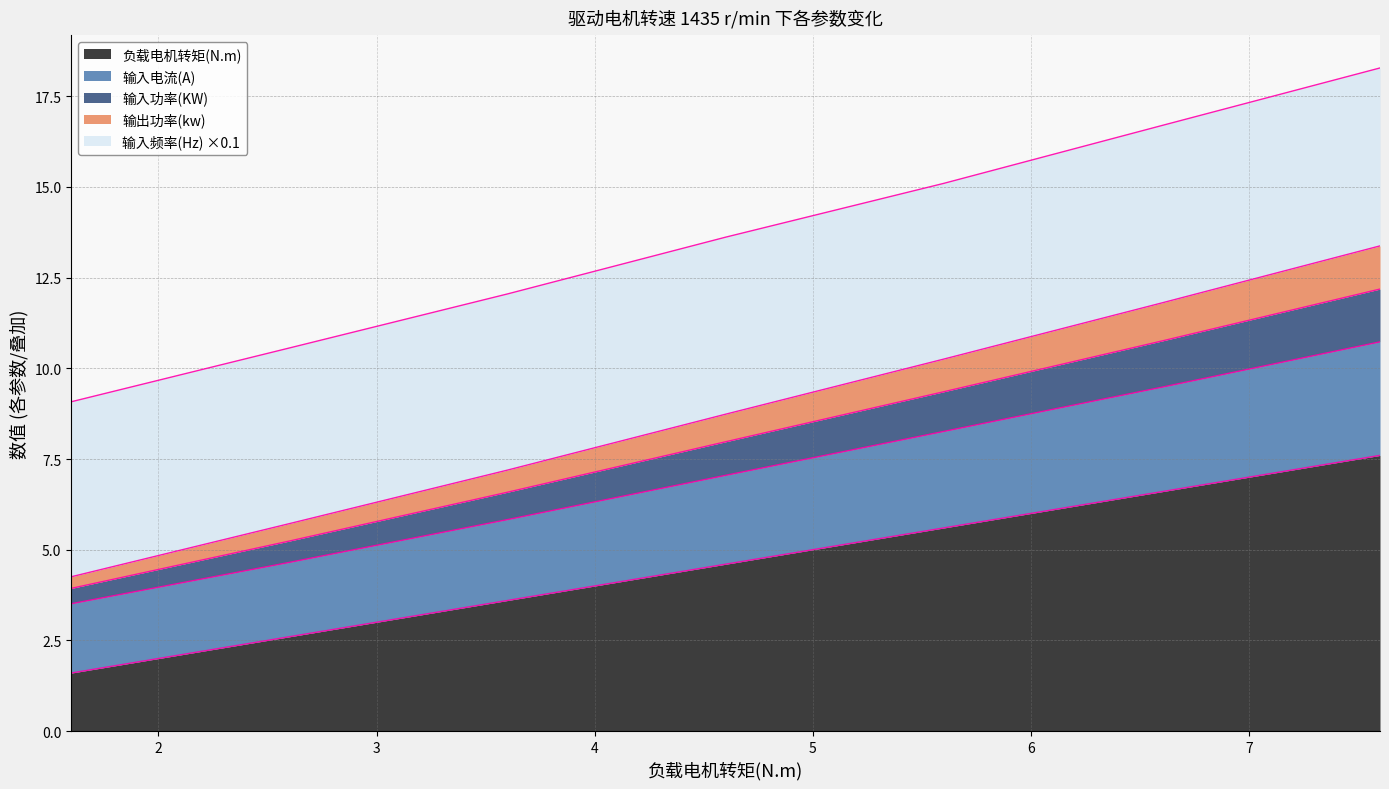

What is the lowest value of the 负载电机转矩(N.m) series?

1.6